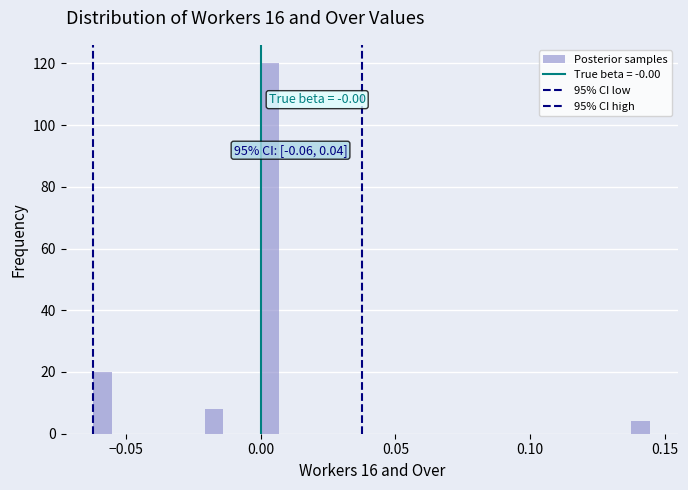

Around what value on the x-axis is the tallest bar? Give the approximate position of its centre, as read against the axis.

0.005